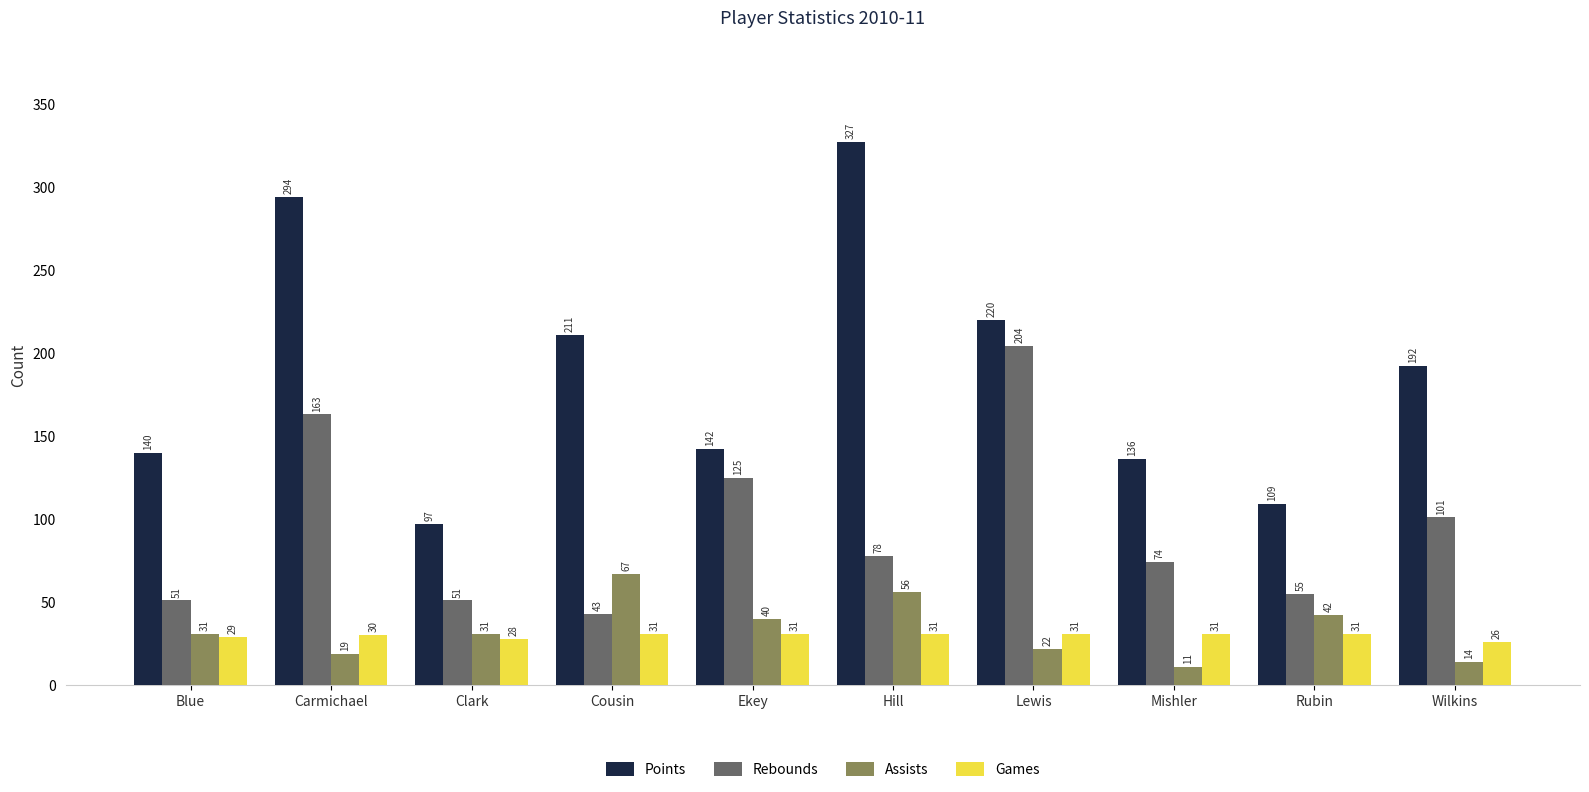

At which category does the chart reach its peak across all series?

Hill